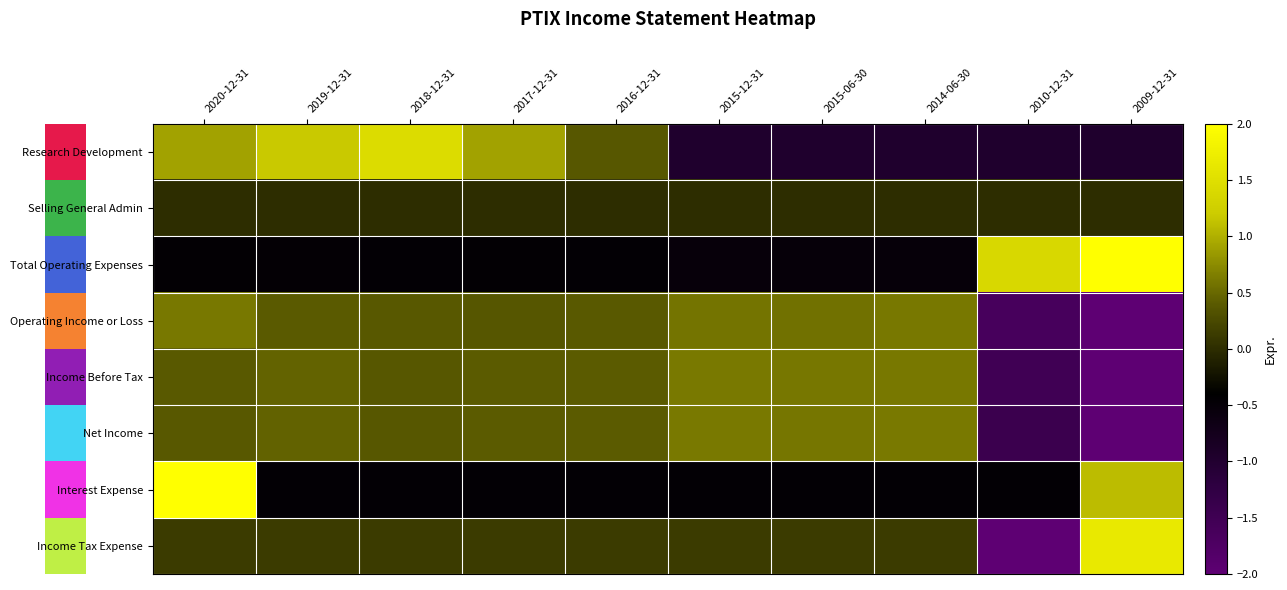

Reading left to right, transcribe all the data shown in this chart.

Research Development: 2020-12-31=0.9	2019-12-31=1.2	2018-12-31=1.5	2017-12-31=0.9	2016-12-31=0.4	2015-12-31=-1.0	2015-06-30=-1.0	2014-06-30=-1.0	2010-12-31=-1.0	2009-12-31=-1.0
Selling General Admin: 2020-12-31=0.0	2019-12-31=0.0	2018-12-31=0.0	2017-12-31=0.0	2016-12-31=0.0	2015-12-31=0.0	2015-06-30=0.0	2014-06-30=0.0	2010-12-31=0.0	2009-12-31=0.0
Total Operating Expenses: 2020-12-31=-0.5	2019-12-31=-0.5	2018-12-31=-0.5	2017-12-31=-0.5	2016-12-31=-0.5	2015-12-31=-0.5	2015-06-30=-0.5	2014-06-30=-0.5	2010-12-31=1.4	2009-12-31=2.5
Operating Income or Loss: 2020-12-31=0.6	2019-12-31=0.4	2018-12-31=0.4	2017-12-31=0.4	2016-12-31=0.4	2015-12-31=0.6	2015-06-30=0.6	2014-06-30=0.6	2010-12-31=-1.6	2009-12-31=-2.3
Income Before Tax: 2020-12-31=0.4	2019-12-31=0.5	2018-12-31=0.4	2017-12-31=0.4	2016-12-31=0.4	2015-12-31=0.6	2015-06-30=0.6	2014-06-30=0.6	2010-12-31=-1.5	2009-12-31=-2.4
Net Income: 2020-12-31=0.4	2019-12-31=0.5	2018-12-31=0.4	2017-12-31=0.4	2016-12-31=0.4	2015-12-31=0.6	2015-06-30=0.6	2014-06-30=0.6	2010-12-31=-1.4	2009-12-31=-2.5
Interest Expense: 2020-12-31=2.7	2019-12-31=-0.5	2018-12-31=-0.5	2017-12-31=-0.5	2016-12-31=-0.5	2015-12-31=-0.5	2015-06-30=-0.5	2014-06-30=-0.5	2010-12-31=-0.5	2009-12-31=1.1
Income Tax Expense: 2020-12-31=0.1	2019-12-31=0.1	2018-12-31=0.1	2017-12-31=0.1	2016-12-31=0.1	2015-12-31=0.1	2015-06-30=0.1	2014-06-30=0.1	2010-12-31=-2.7	2009-12-31=1.7